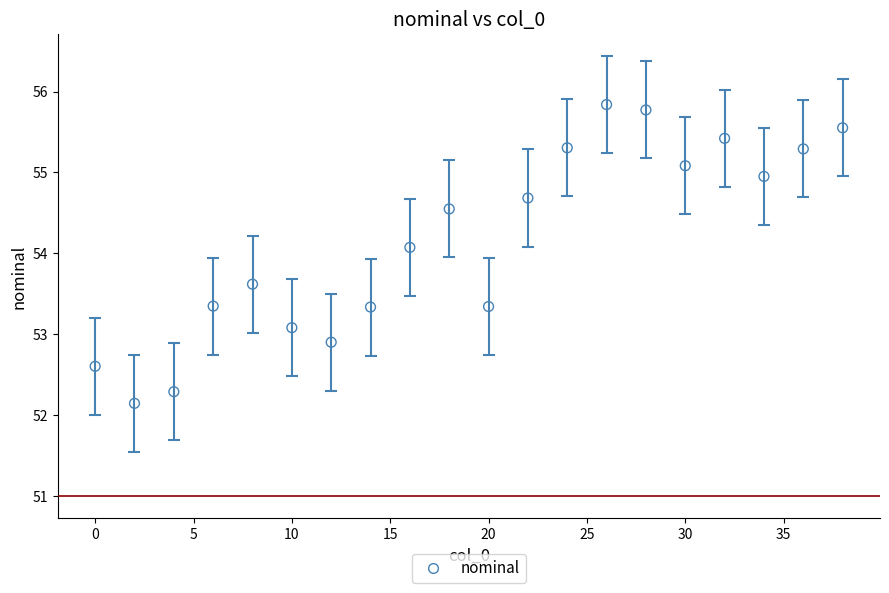

What is the range of Y values (max minus min)?

3.7